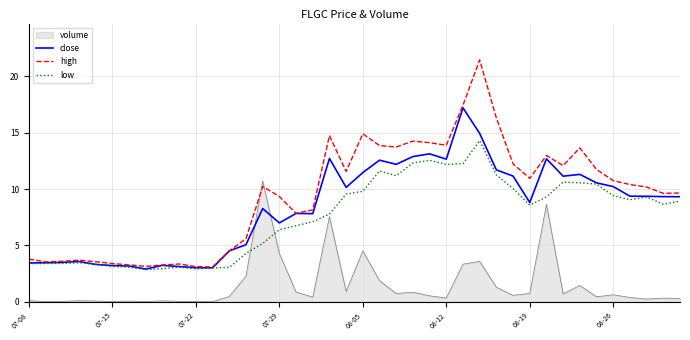

Which series has the largest range (max minus min)?

high